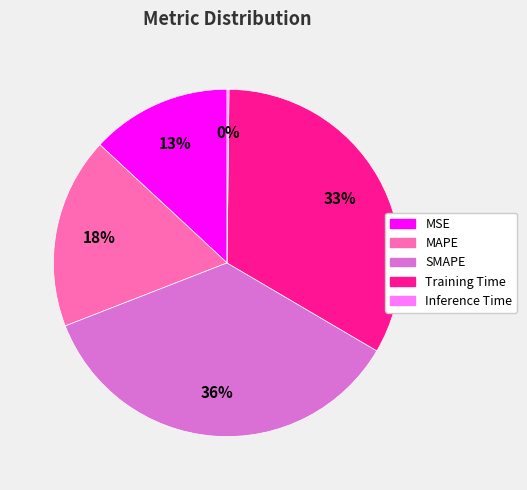

Is it true that MAPE is 18% of the pie?

True